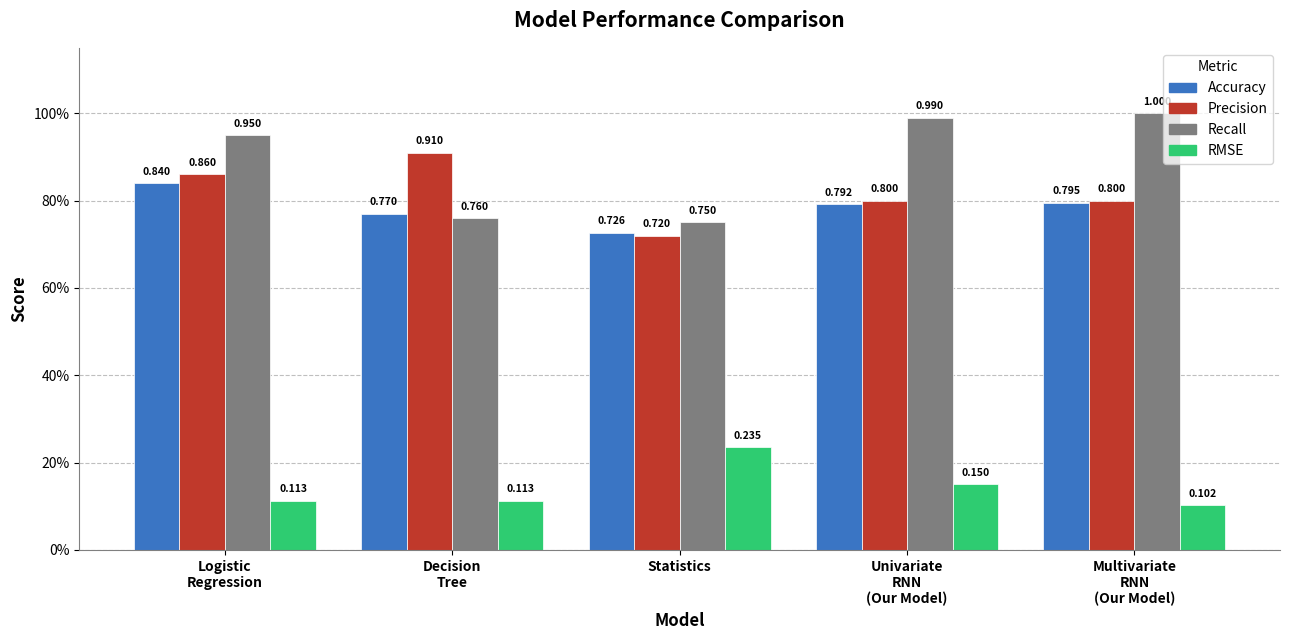

Are the bars horizontal?

No